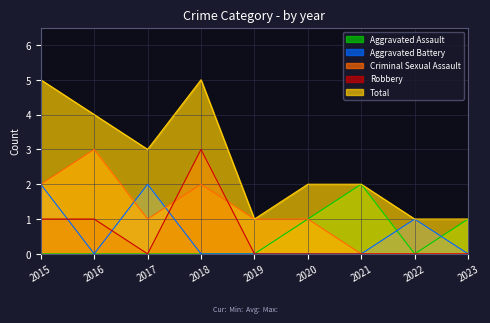

How many values in Criminal Sexual Assault are above zero?

6